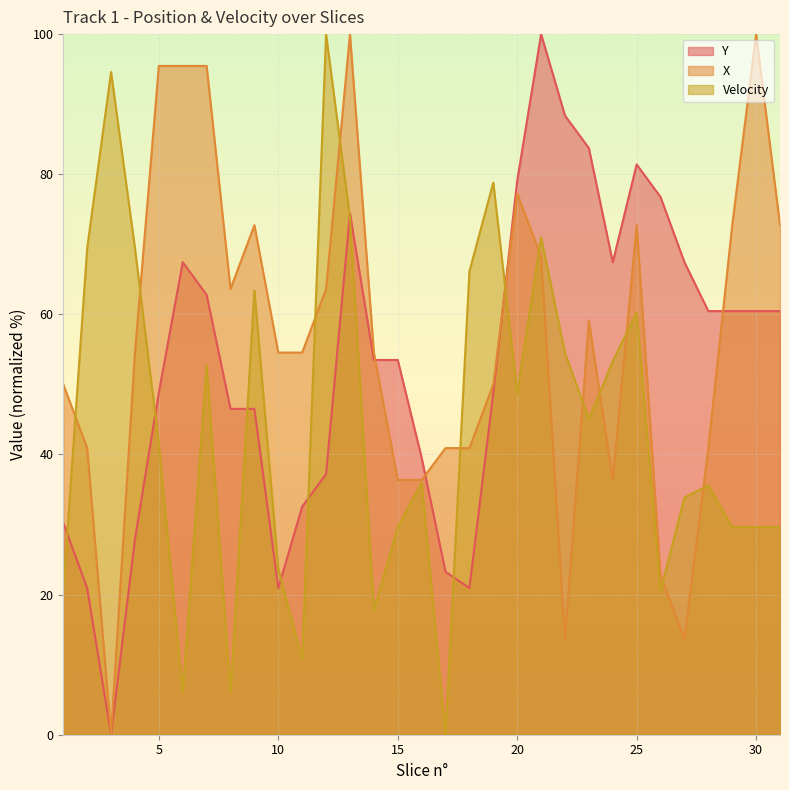

Reading right to left, extract all data points from this chart.

Y: 60.5	60.5	60.5	60.5	67.4	76.7	81.4	67.4	83.7	88.4	100.0	79.1	48.8	20.9	23.3	39.5	53.5	53.5	74.4	37.2	32.6	20.9	46.5	46.5	62.8	67.4	48.8	27.9	0.0	20.9	30.2
X: 72.7	100.0	72.7	40.9	13.6	22.7	72.7	36.4	59.1	13.6	68.2	77.3	50.0	40.9	40.9	36.4	36.4	54.5	100.0	63.6	54.5	54.5	72.7	63.6	95.5	95.5	95.5	54.5	0.0	40.9	50.0
Velocity: 29.6	29.6	29.6	35.6	33.9	20.6	60.3	53.3	45.0	54.5	71.0	48.7	78.8	66.1	0.0	36.0	29.6	17.8	73.8	100.0	10.8	23.7	63.4	6.0	52.8	6.0	41.5	69.4	94.6	69.4	20.6